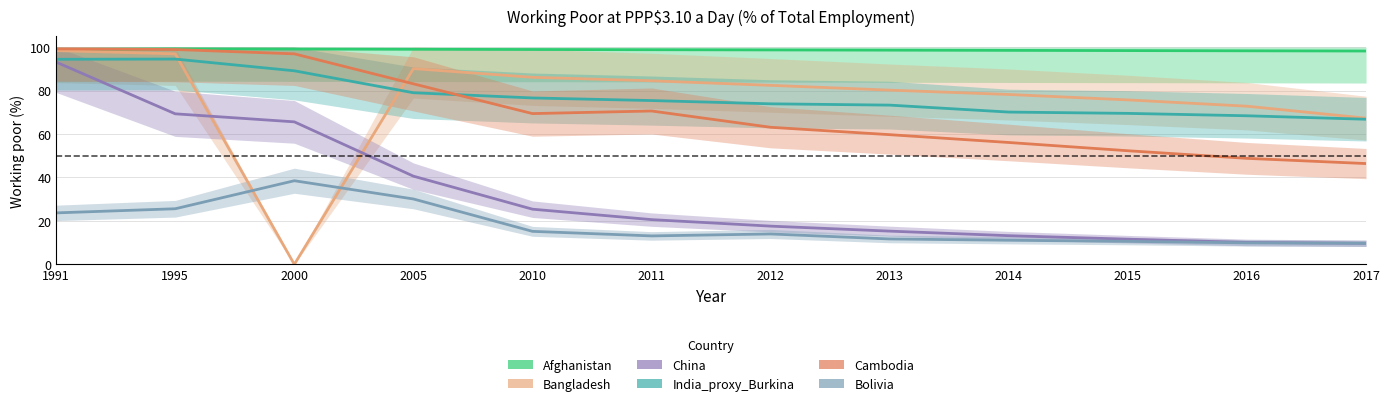

True or false: Cambodia and China intersect in this chart.

False